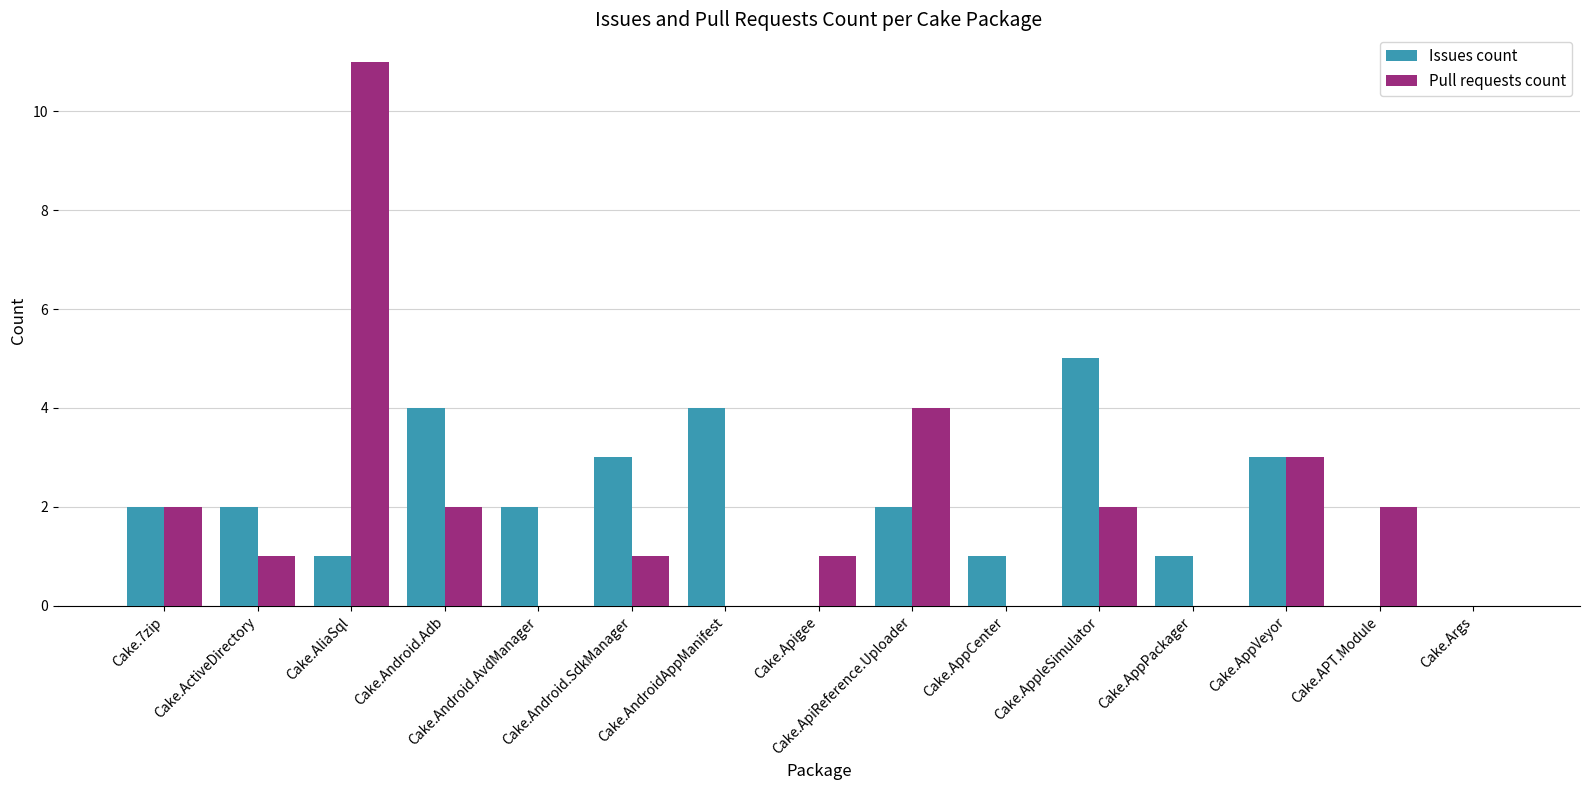

What is the sum of all Pull requests count values?

29